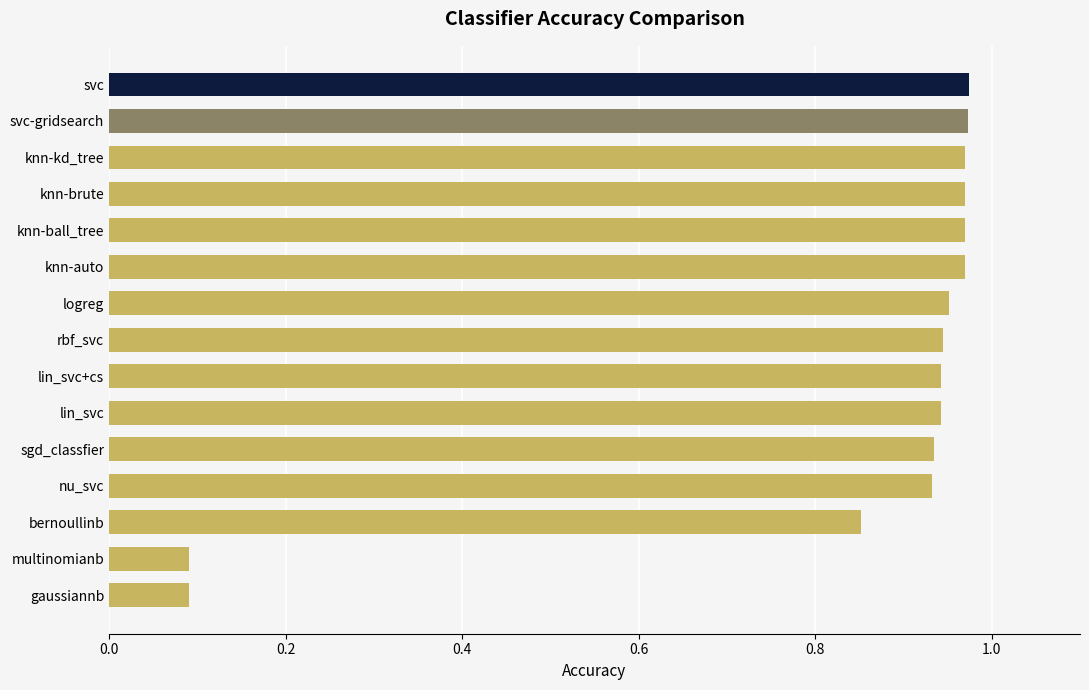

Between knn-ball_tree and nu_svc, which is larger?

knn-ball_tree